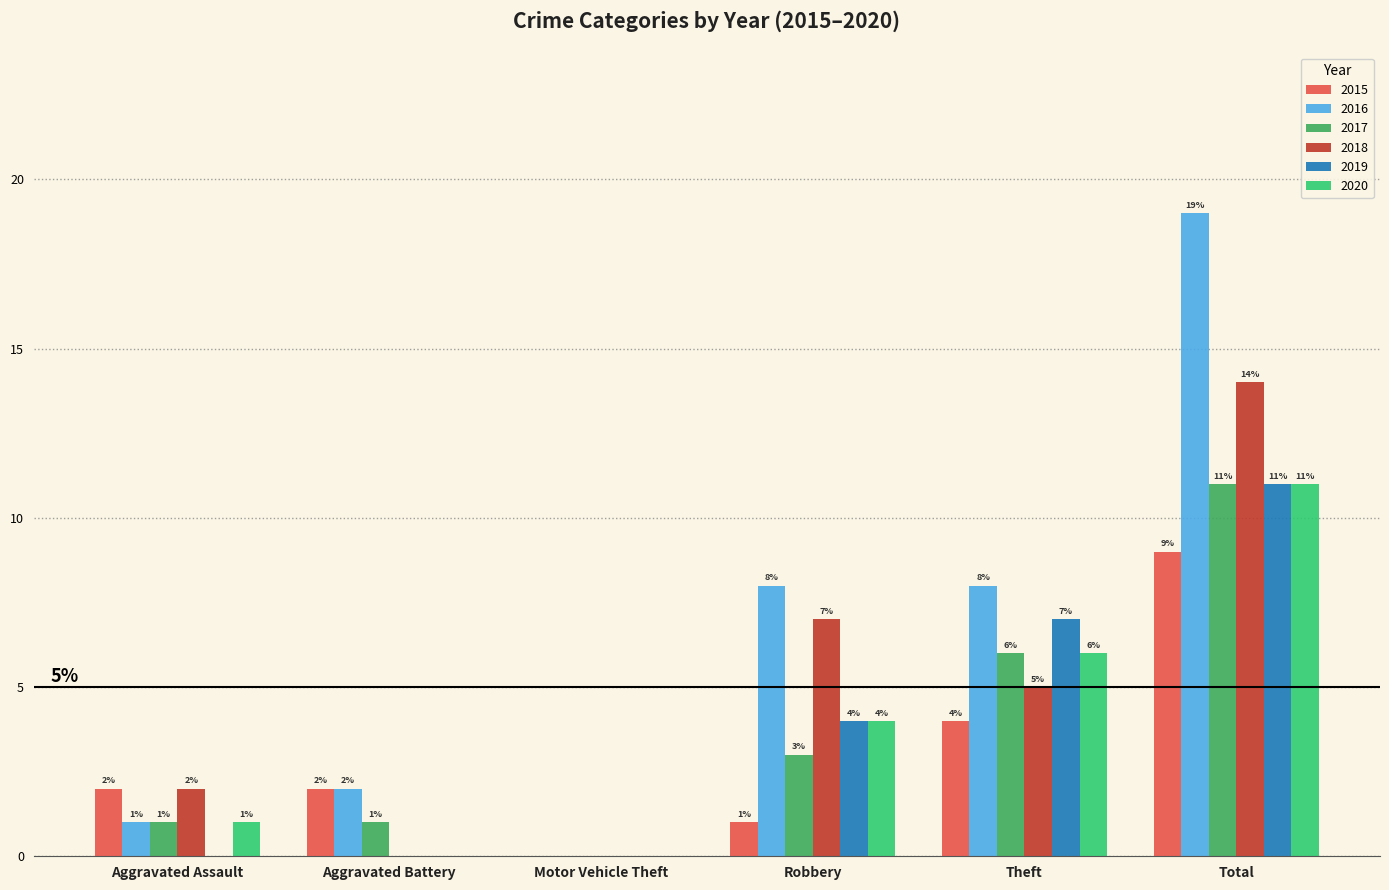

Which series has the largest total across all categories?

2016